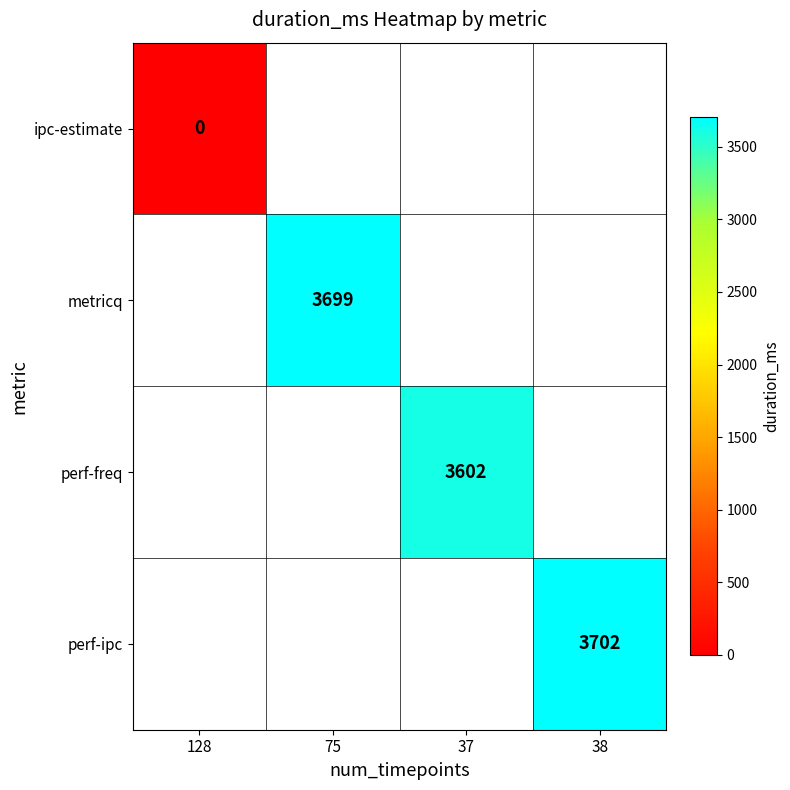

The value of perf-ipc at 38 is 3702. True or false?

True